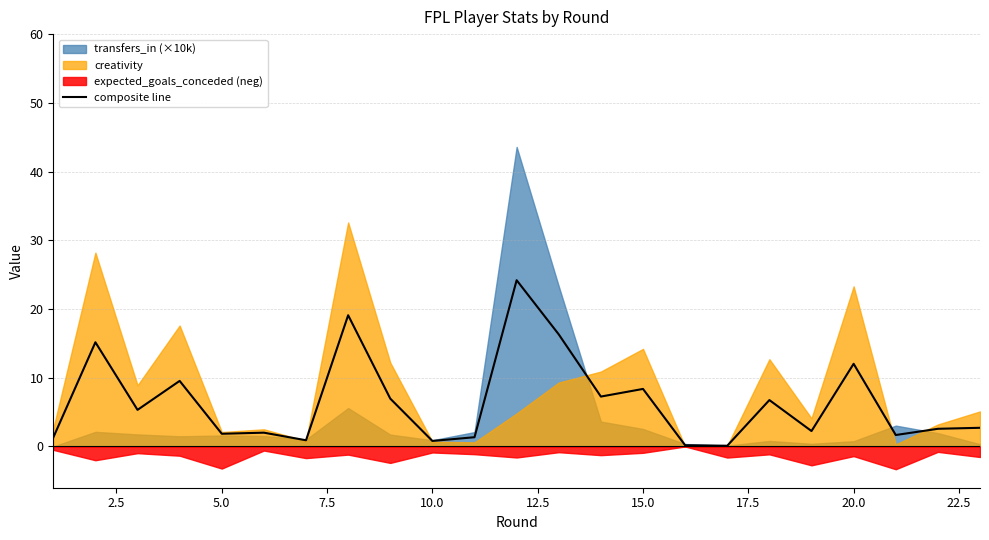

What is the maximum value for composite line?

24.2